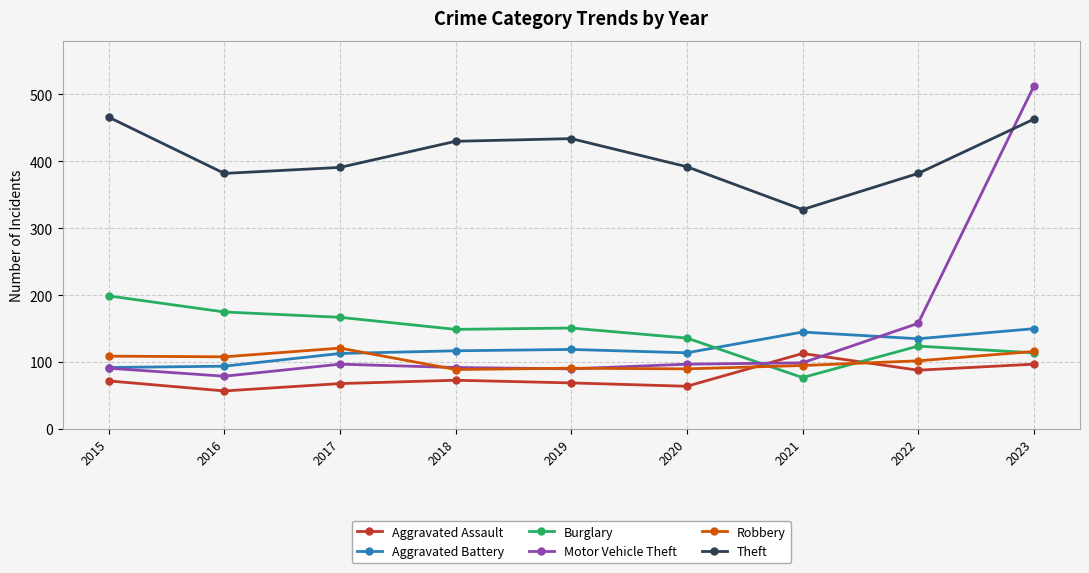

What is the average value of the Motor Vehicle Theft series?

146